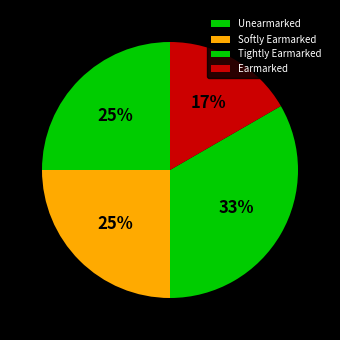

To the nearest percent, what portion does Softly Earmarked represent?

25%